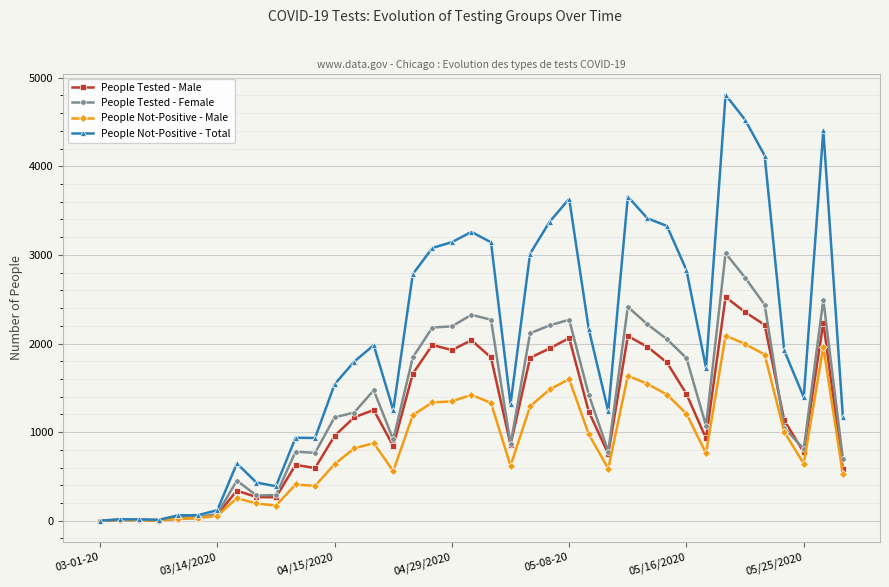

Is this an area chart (filled region under the line)?

No